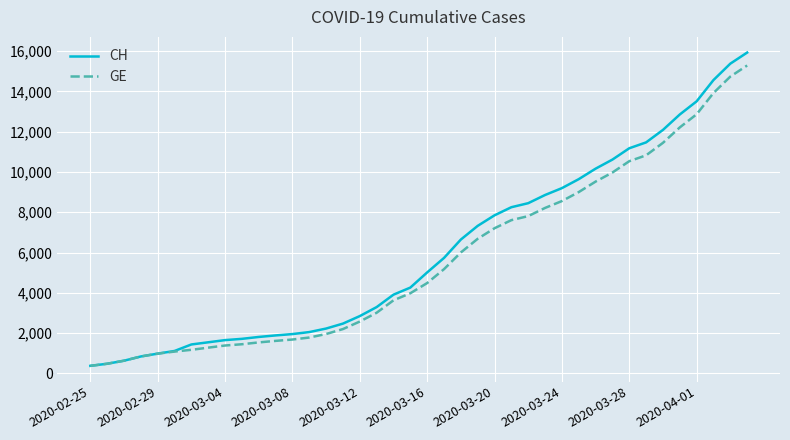

What is the minimum value shown in the chart?

375